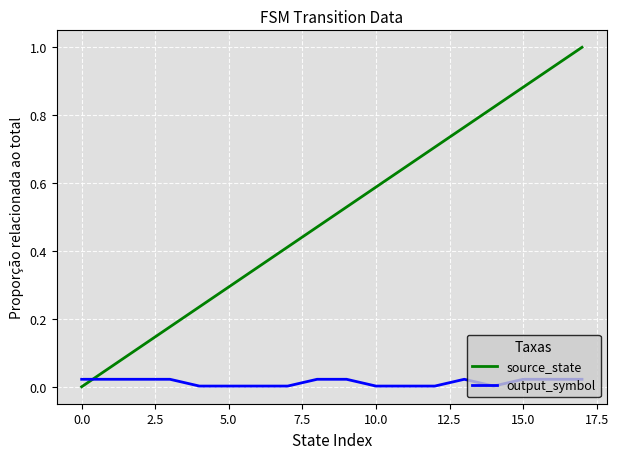

What is the greatest value displayed?

1.0